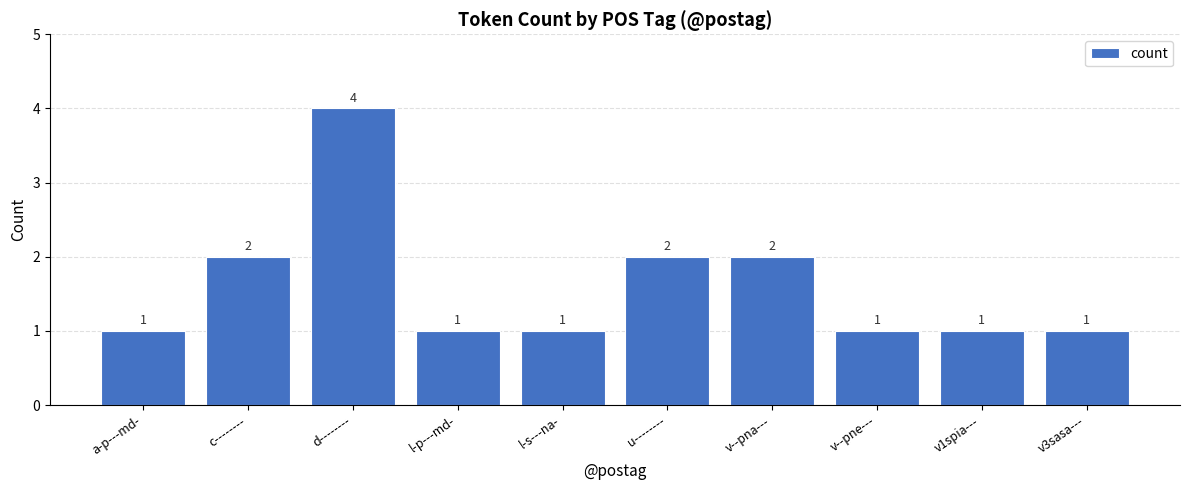

Does the chart contain any negative values?

No